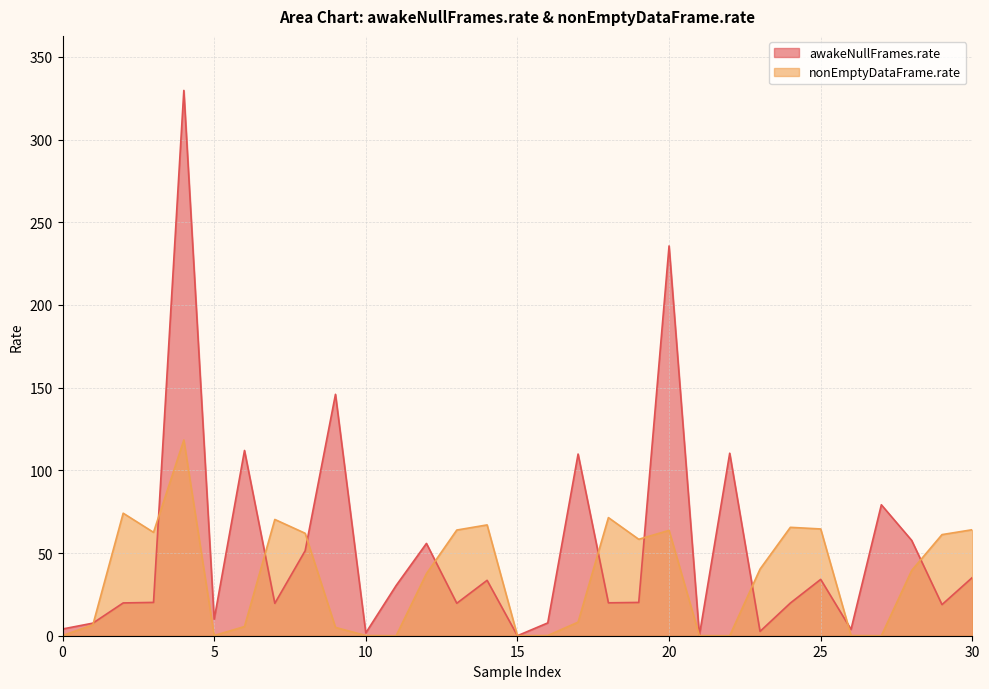

The awakeNullFrames.rate series shows 19.8 at 24. True or false?

True